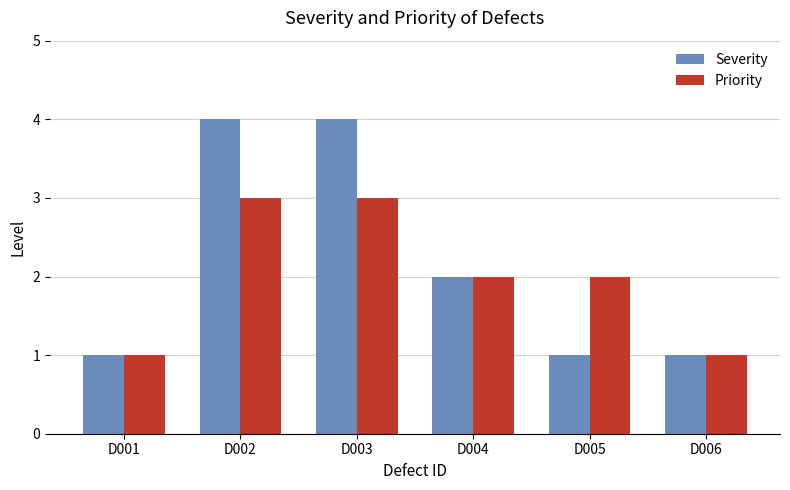

Read the Priority value at D003.

3